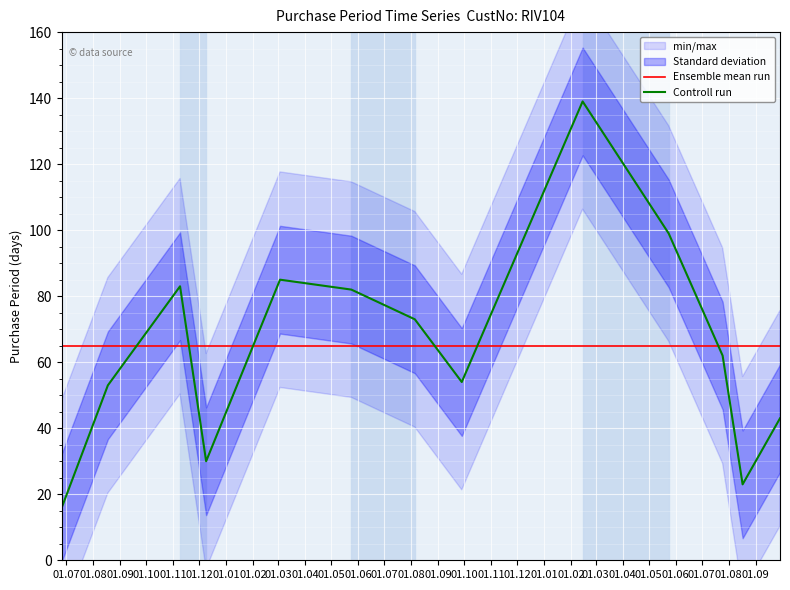

True or false: Controll run and Ensemble mean run intersect in this chart.

True